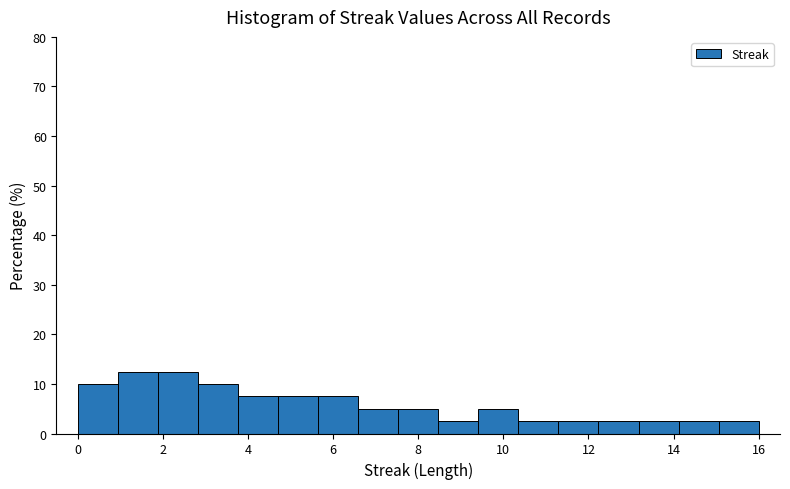

What is the height of the bar covering 15.0 to 16.0 on the x-axis? Neither the bar edges nor the heights are printed on the chart, so give them approximately, as read against the axes.

3